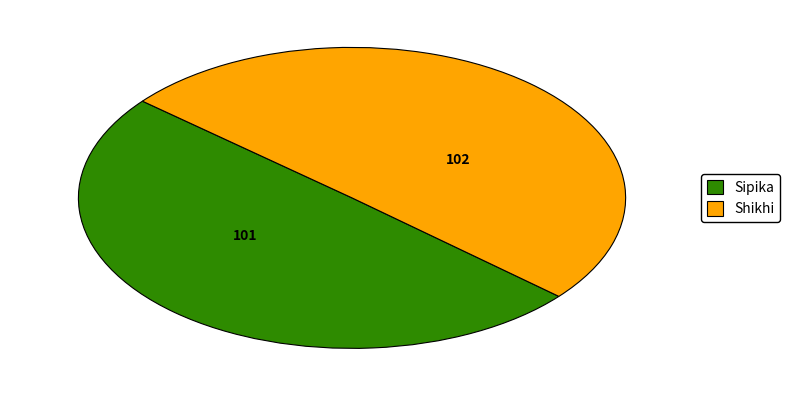

Count the number of slices in the pie.

2